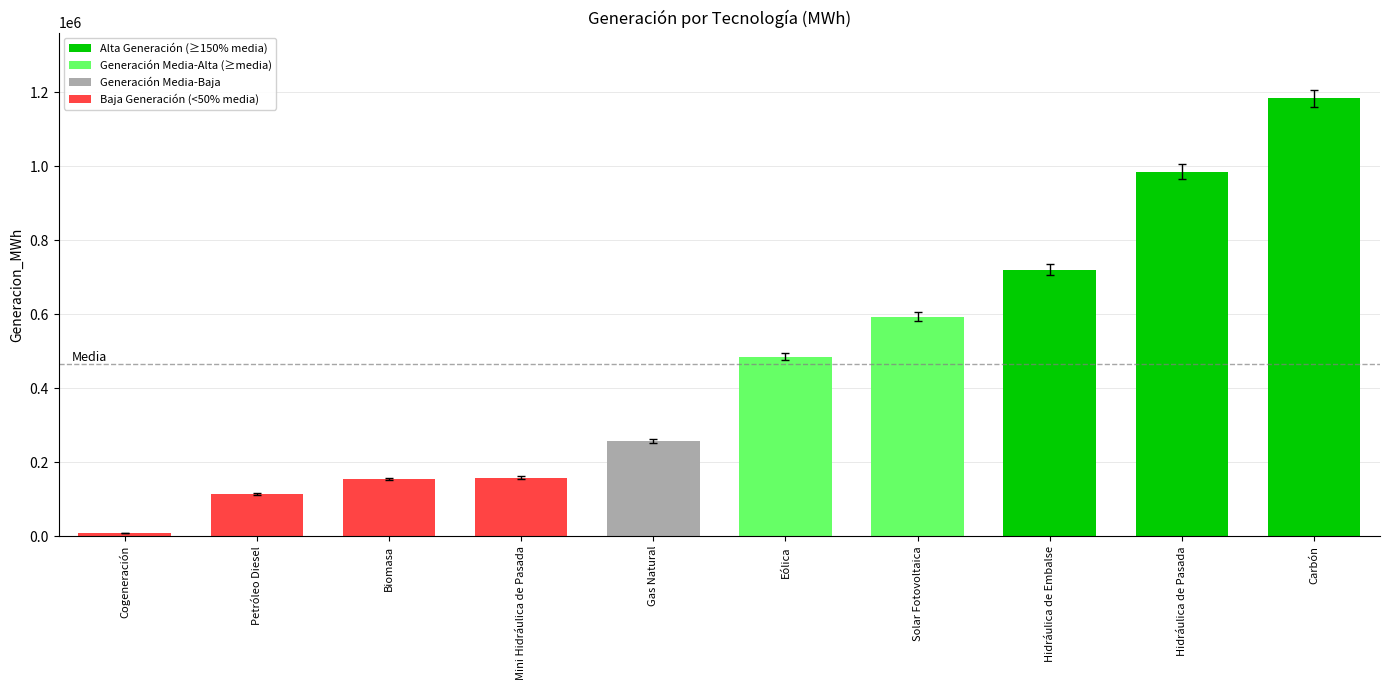

How many bars are there in total?

10